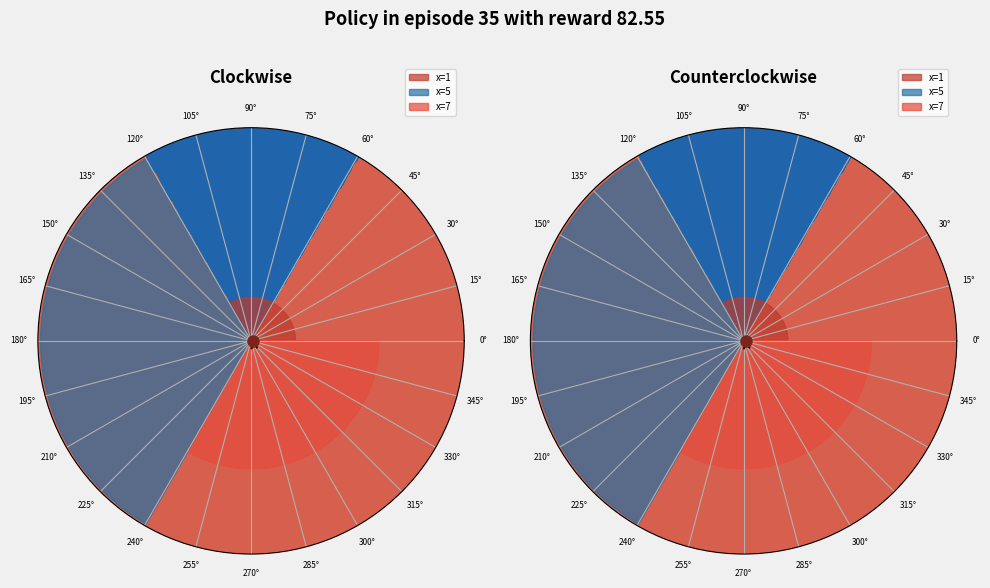

What is the smallest slice in the pie chart?

x=1